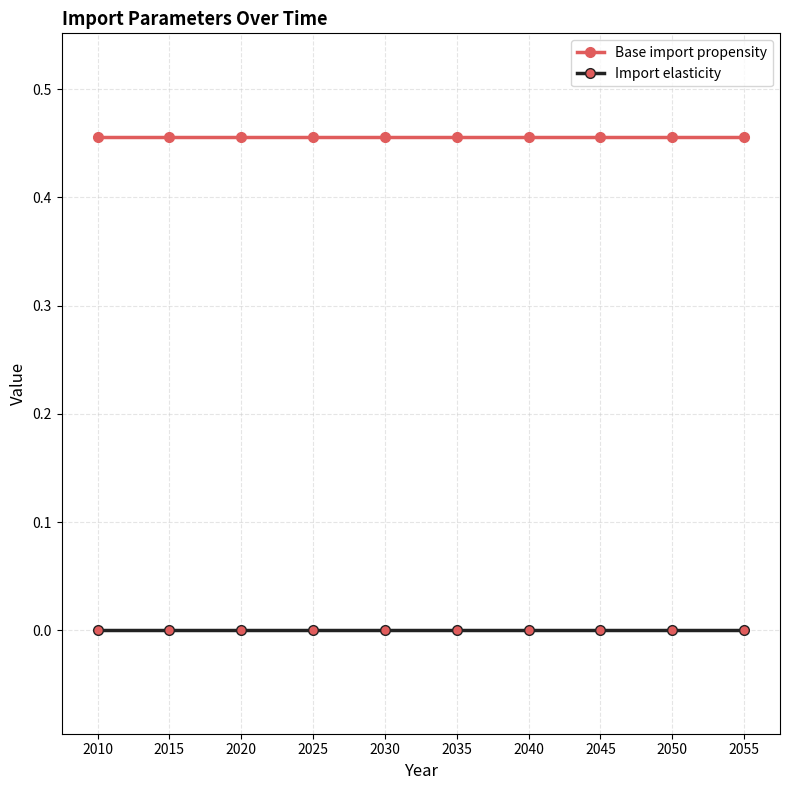

Is the value of Import elasticity at 2020 greater than the value of Base import propensity at 2040?

No